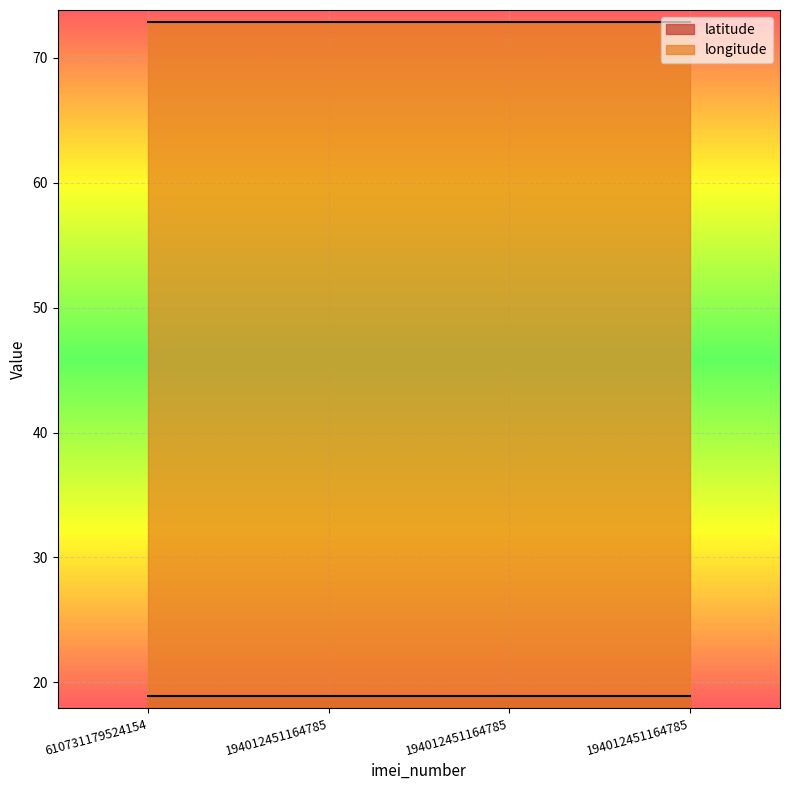

At which label does longitude reach its minimum?

610731179524154